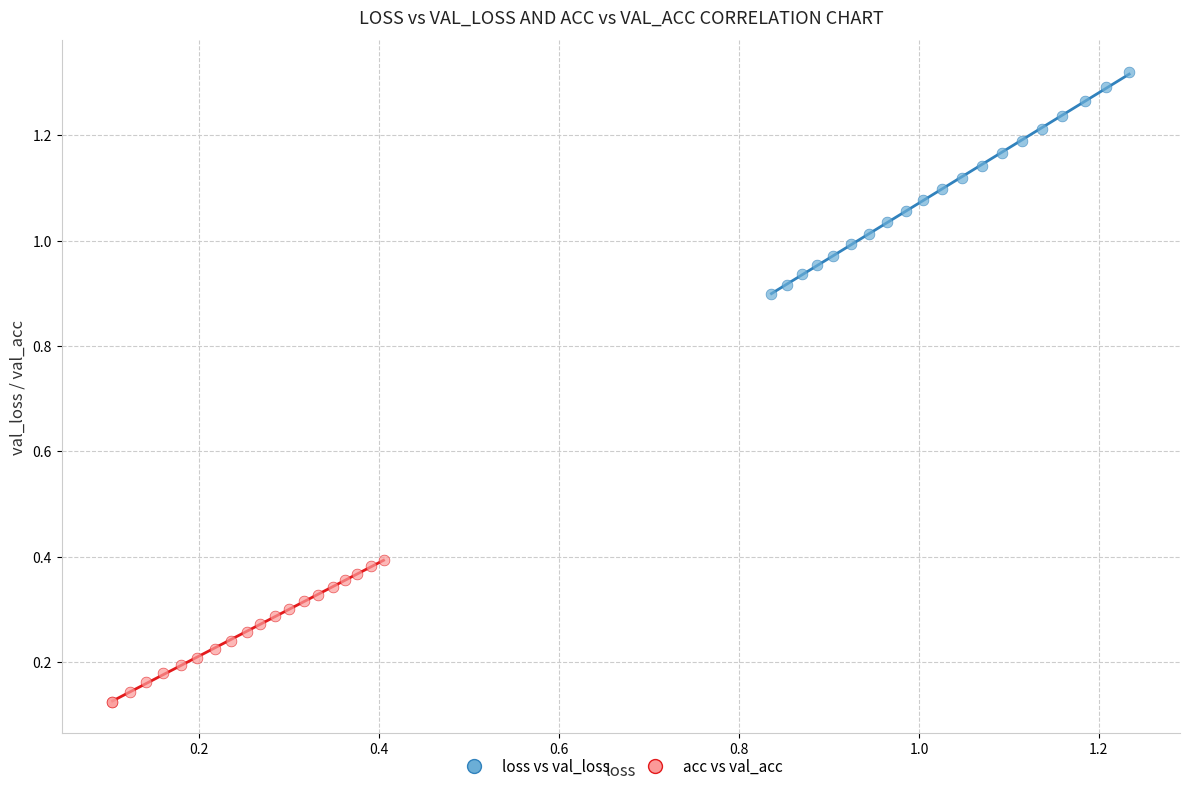

Which series has the largest Y range (max minus min)?

loss vs val_loss